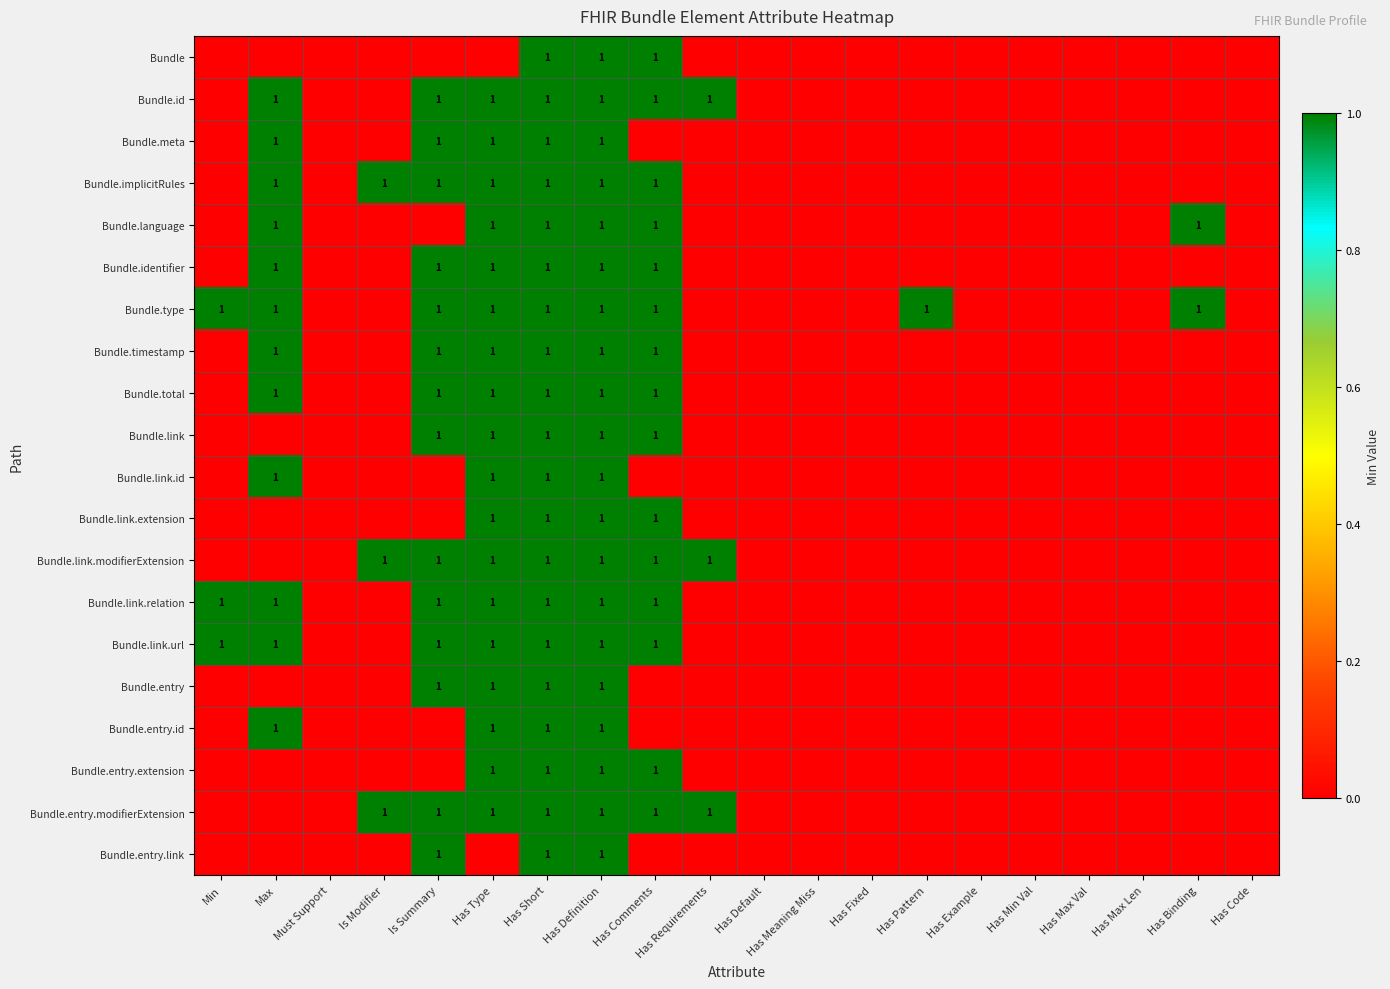

Is it true that Bundle.meta equals 1 at Max?

True